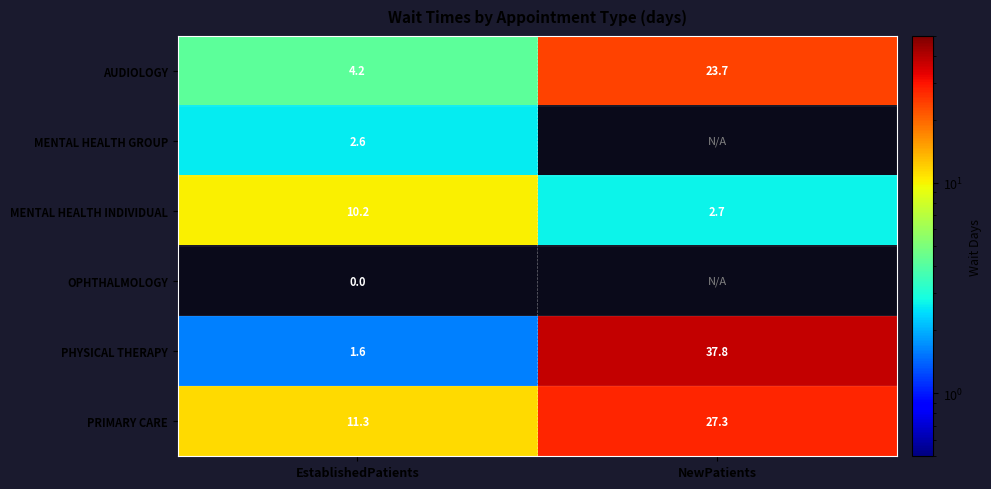

True or false: PHYSICAL THERAPY has a value of 2.8 at EstablishedPatients.

False